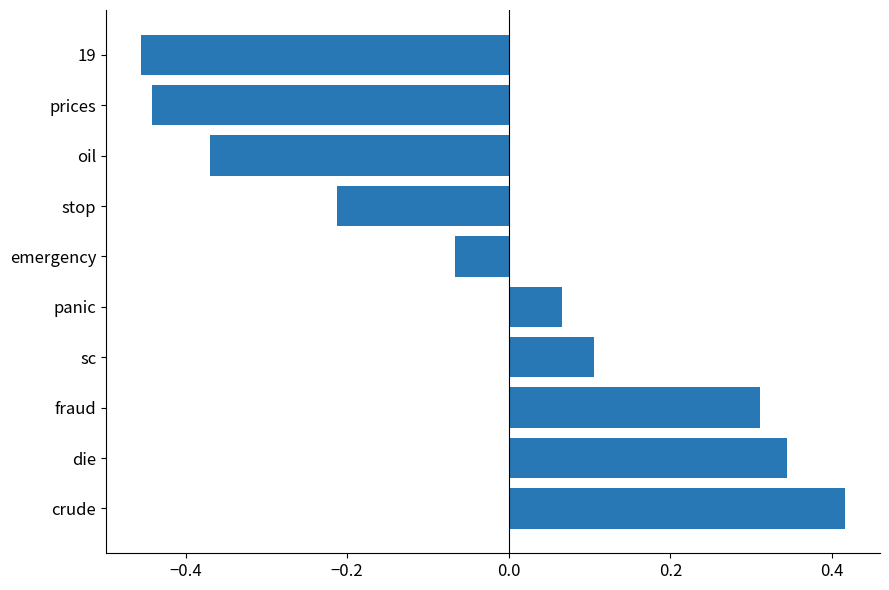

Rank the categories by value from lowest to highest.

19, prices, oil, stop, emergency, panic, sc, fraud, die, crude